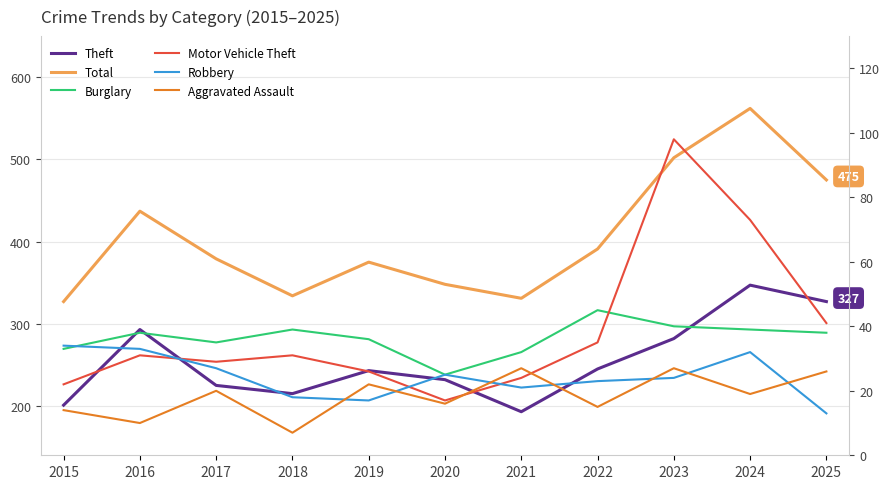

What value does the Theft series have at 2025?

327